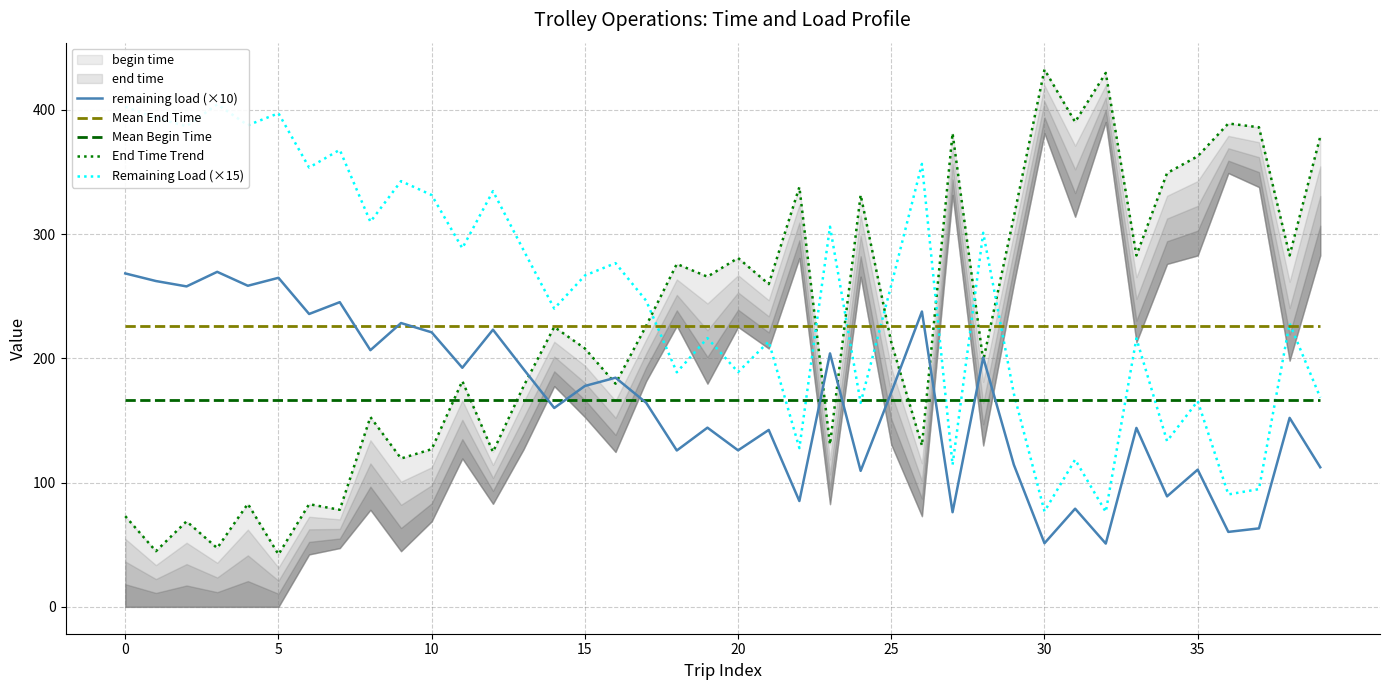

How many data points in Remaining Load (×15) are less than 258?

20